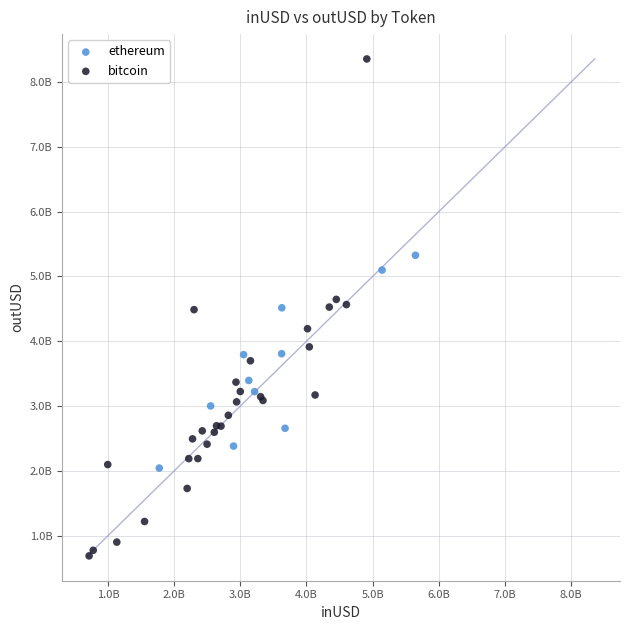

What are all the series names shown in the legend?

bitcoin, ethereum